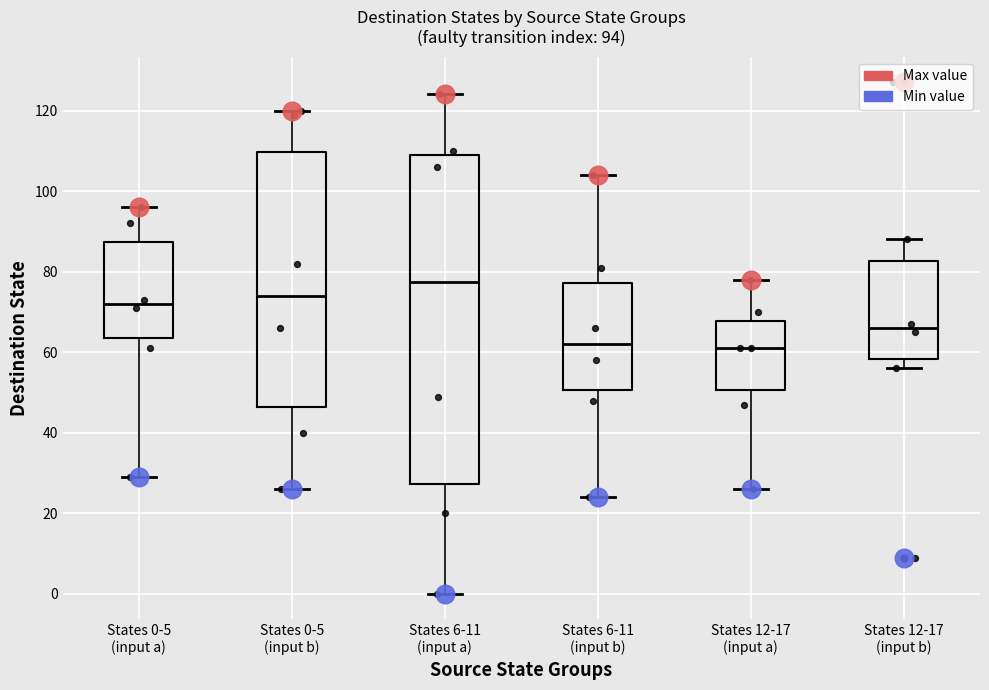

Comparing the boxes themselves (not the whiskers), which one is the tallest?

States 6-11 (input a)